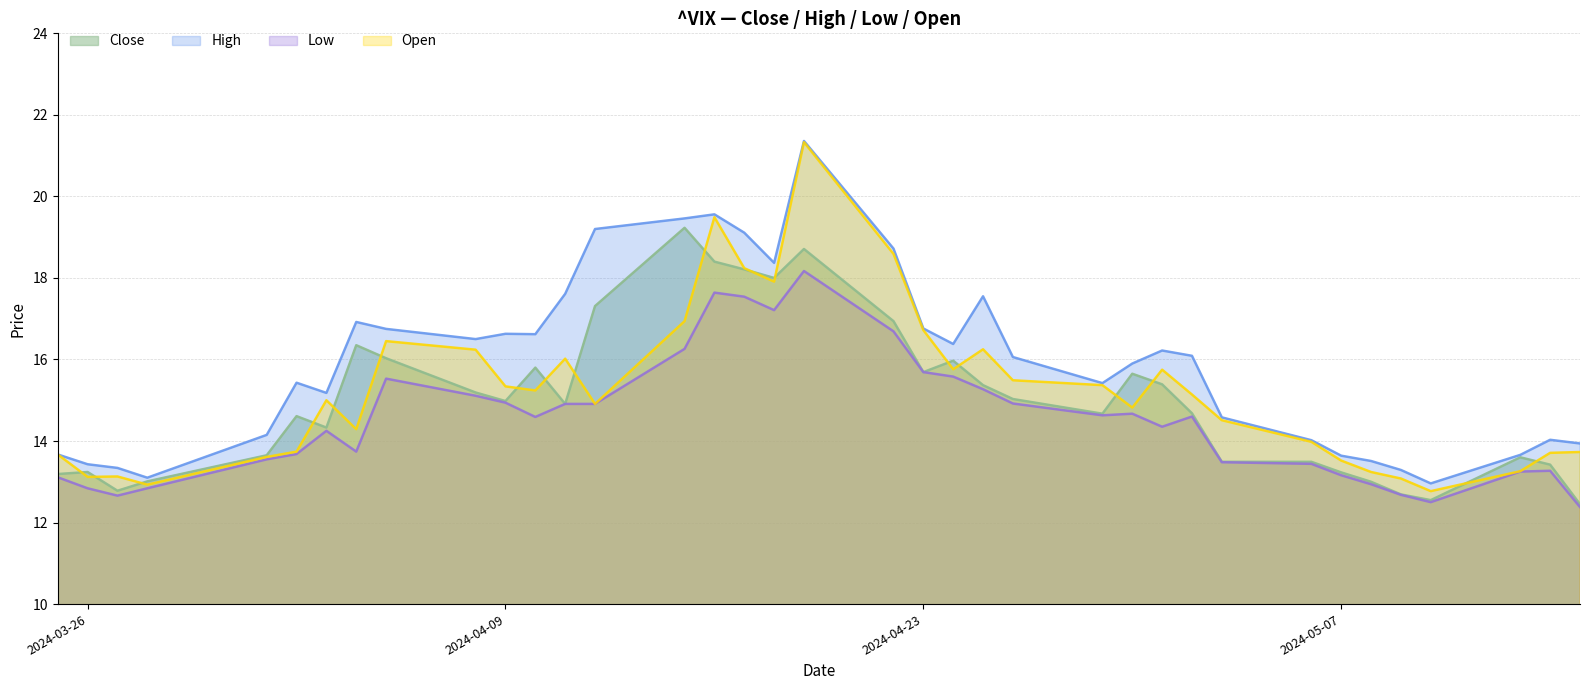

The value of Low at 2024-04-26 is 14.9. True or false?

True